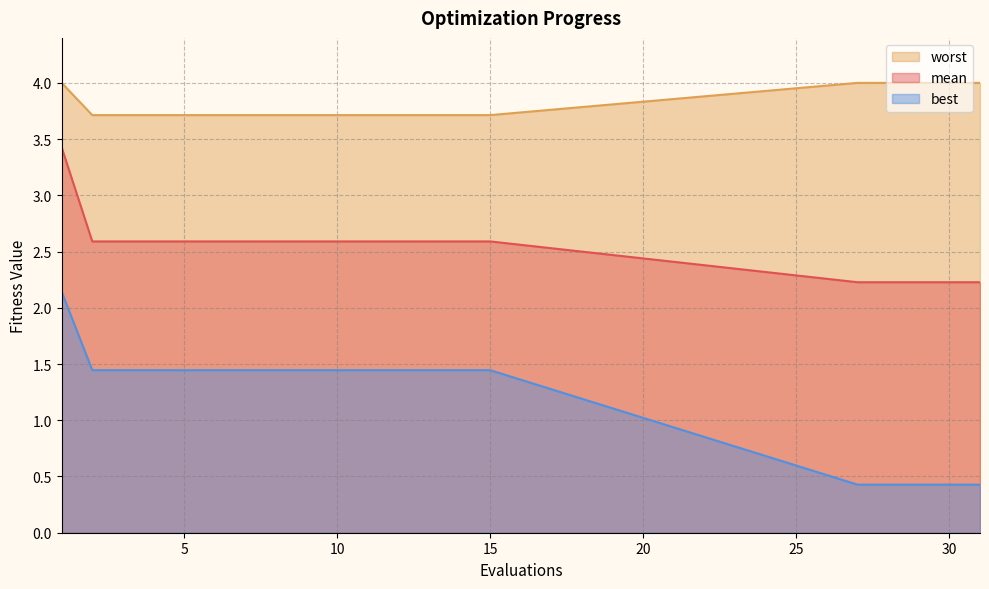

True or false: best has a value of 2.5 at 8.

False